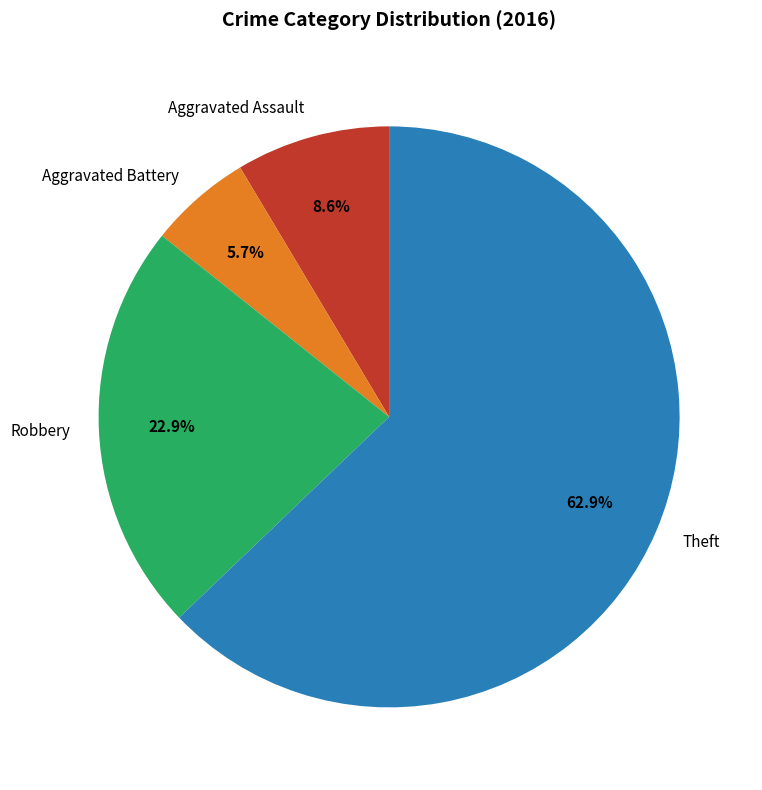

To the nearest percent, what is the difference between the Aggravated Battery and Aggravated Assault slice percentages?

3%